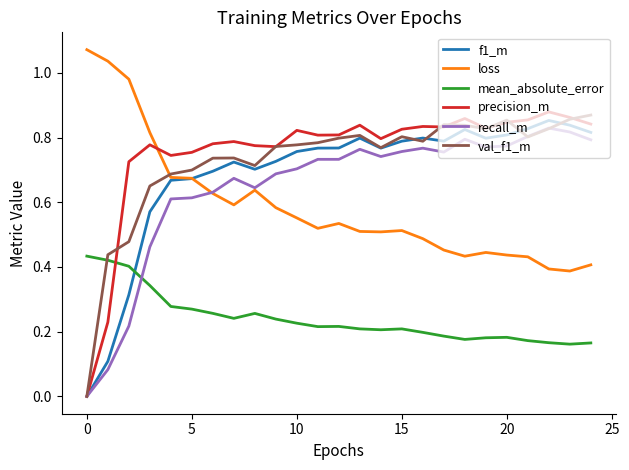

How many intersections are there between val_f1_m and mean_absolute_error?

1